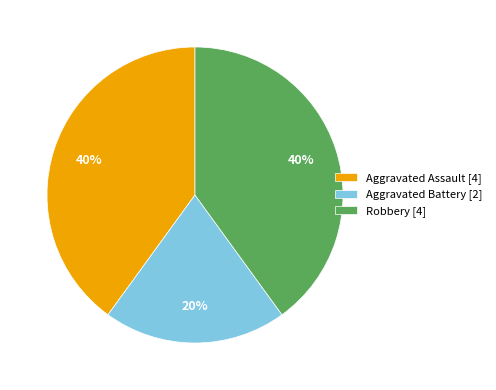

The Aggravated Battery slice represents 20% of the pie. True or false?

True